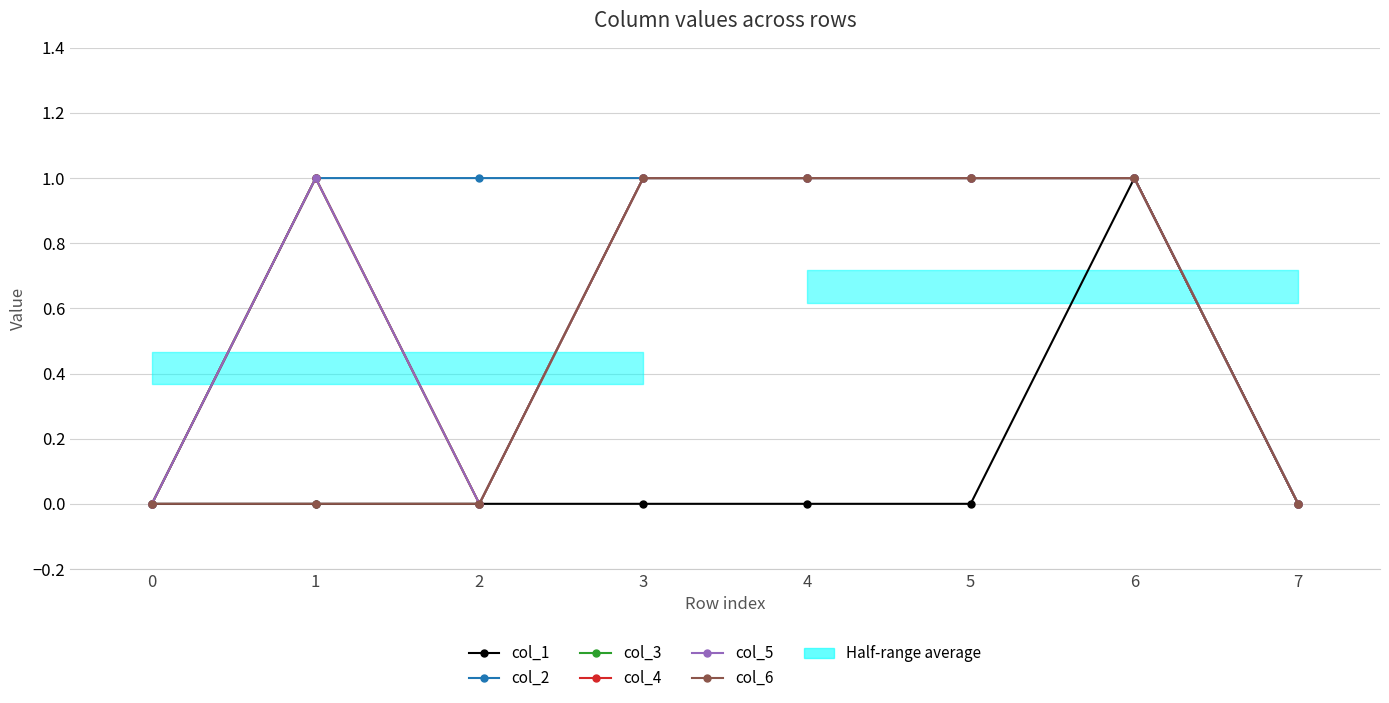

True or false: col_5 and col_2 cross at least once.

False